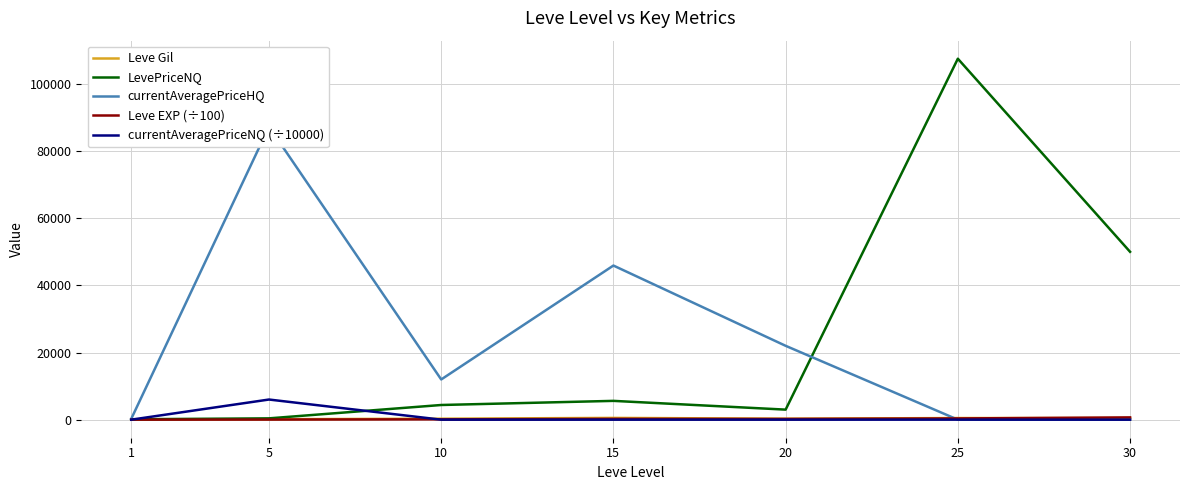

Which series has the largest range (max minus min)?

LevePriceNQ